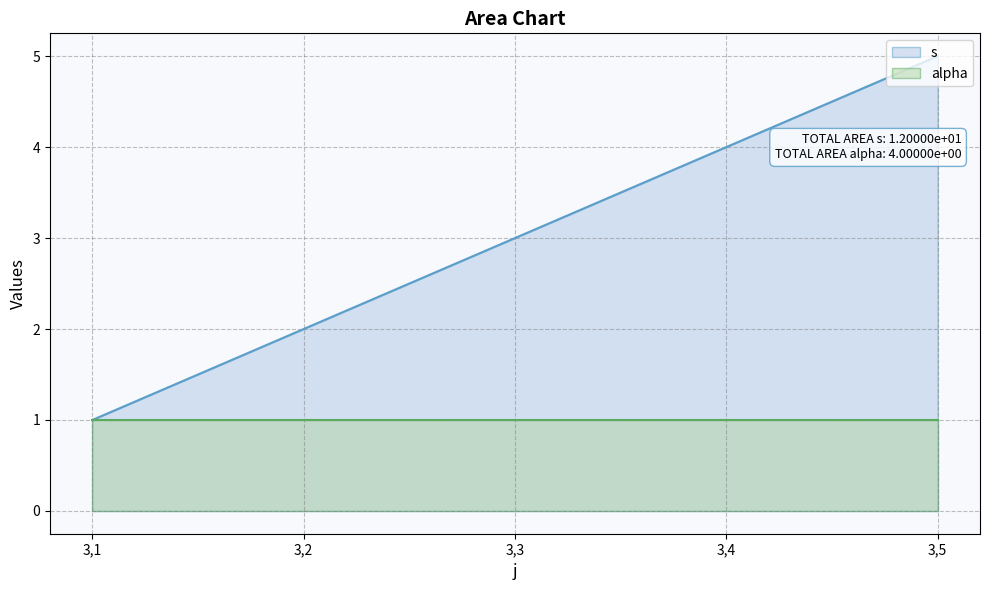

What is the average value?

3